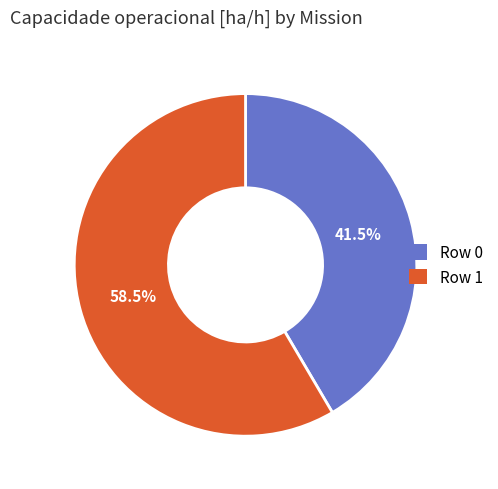

How many slices are in this pie chart?

2